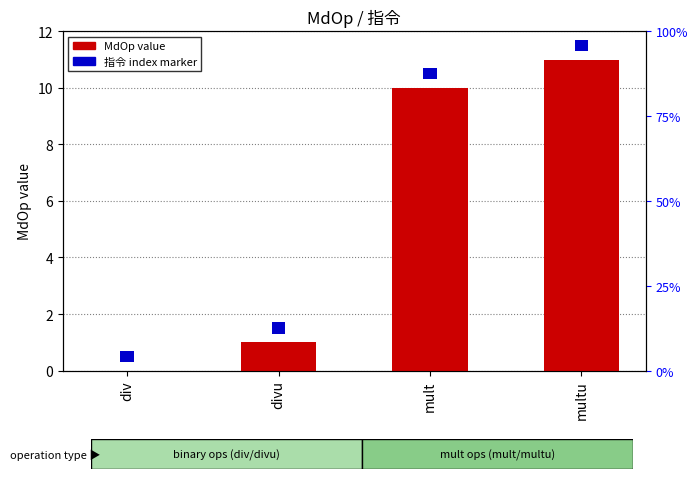

The MdOp series shows 11.0 at multu. True or false?

True